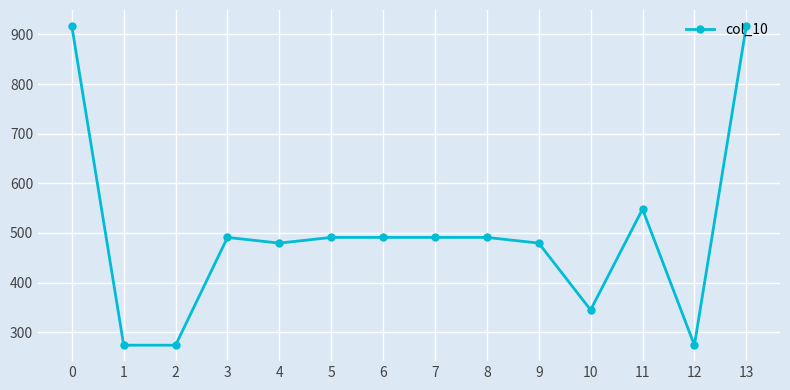

What is the sum of all values?

6963.2